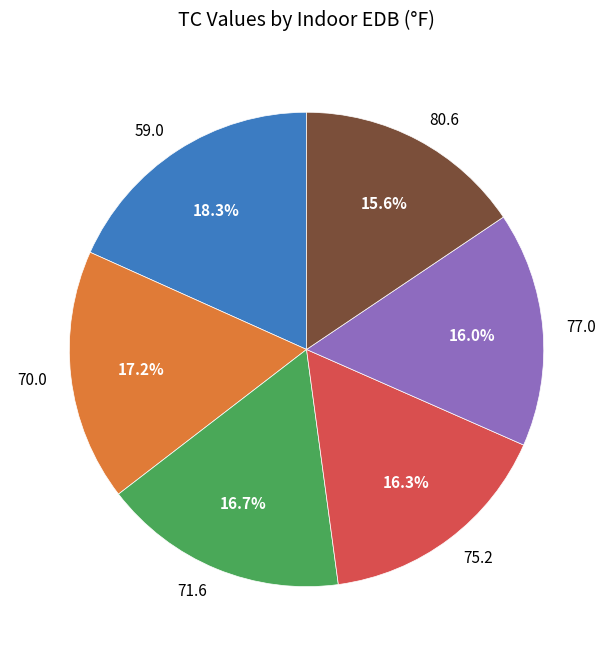

Count the number of slices in the pie.

6